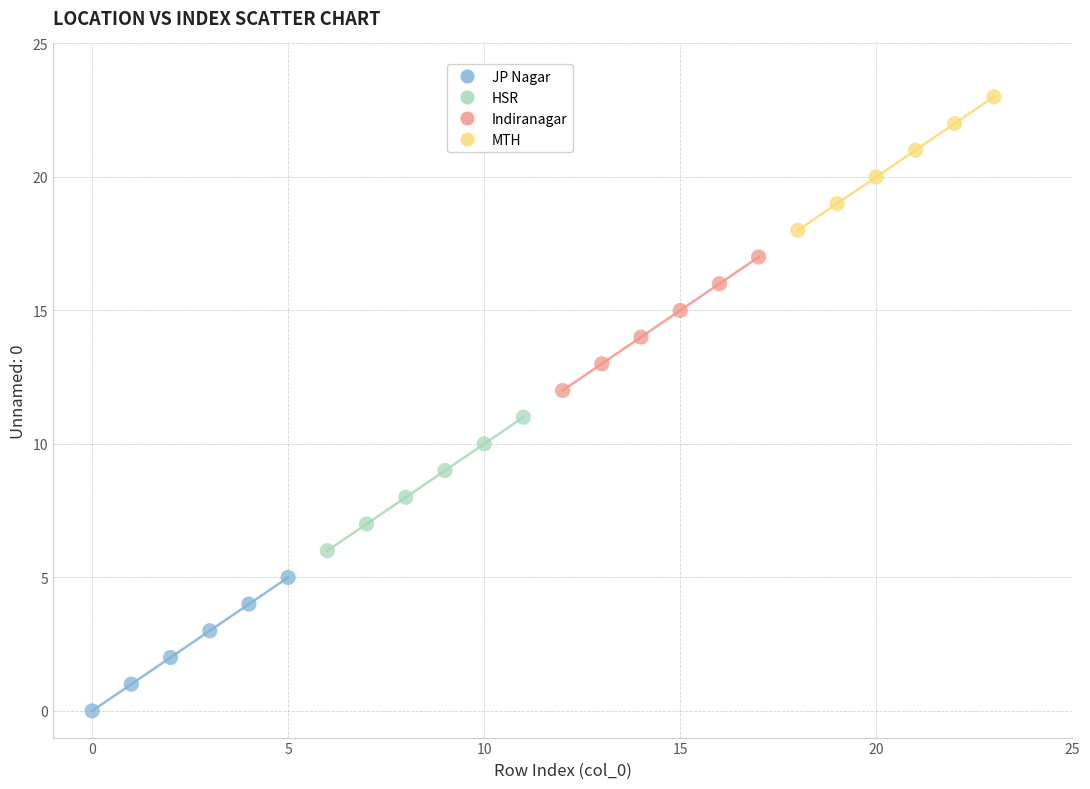

Which series reaches the maximum Y coordinate?

MTH